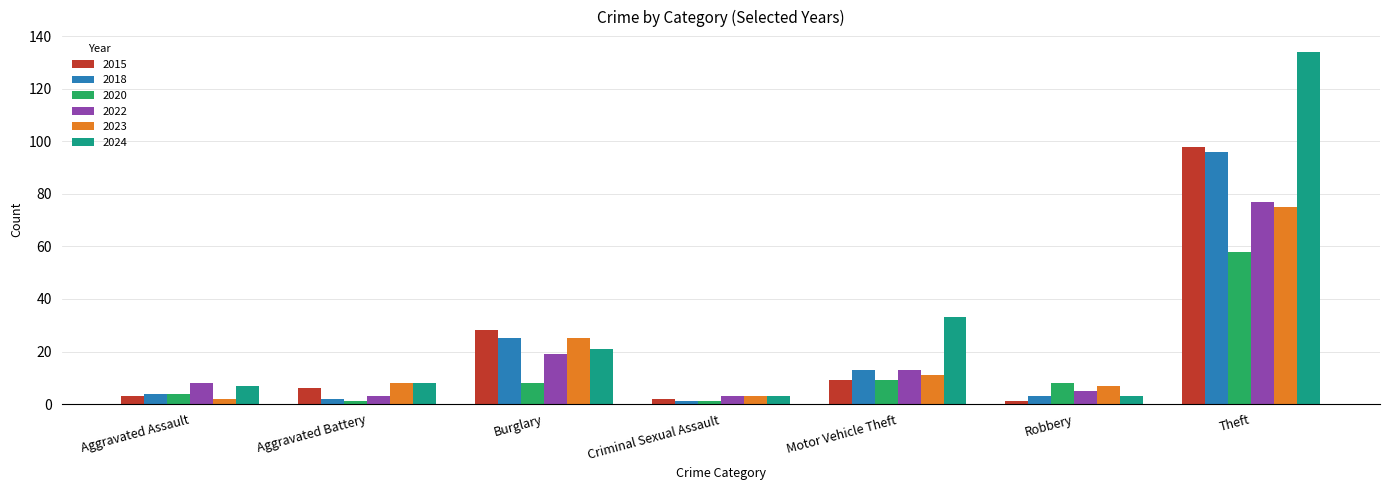

The 2018 series shows 13 at Motor Vehicle Theft. True or false?

True